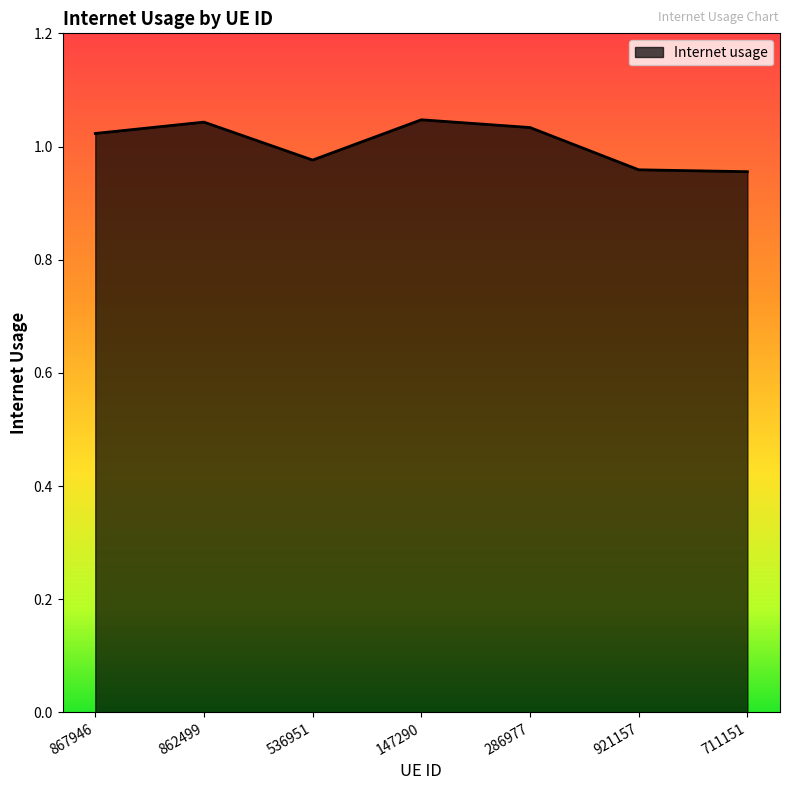

Is it true that the value at 536951 is 1.7?

False